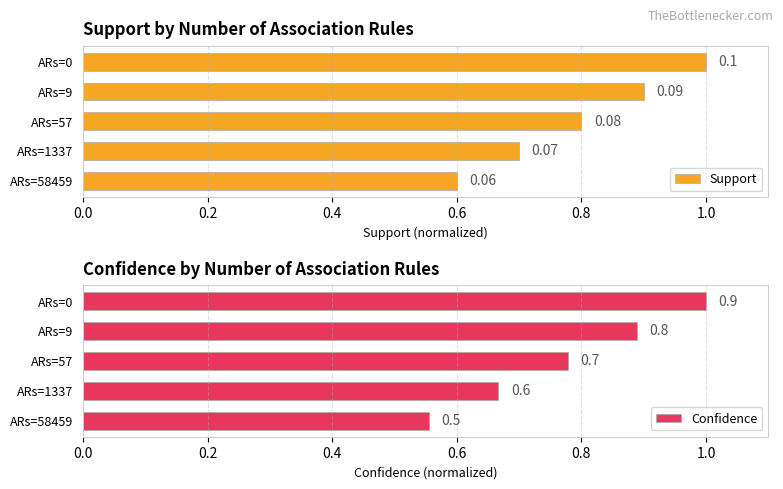

What is the lowest value of the Confidence series?

0.6